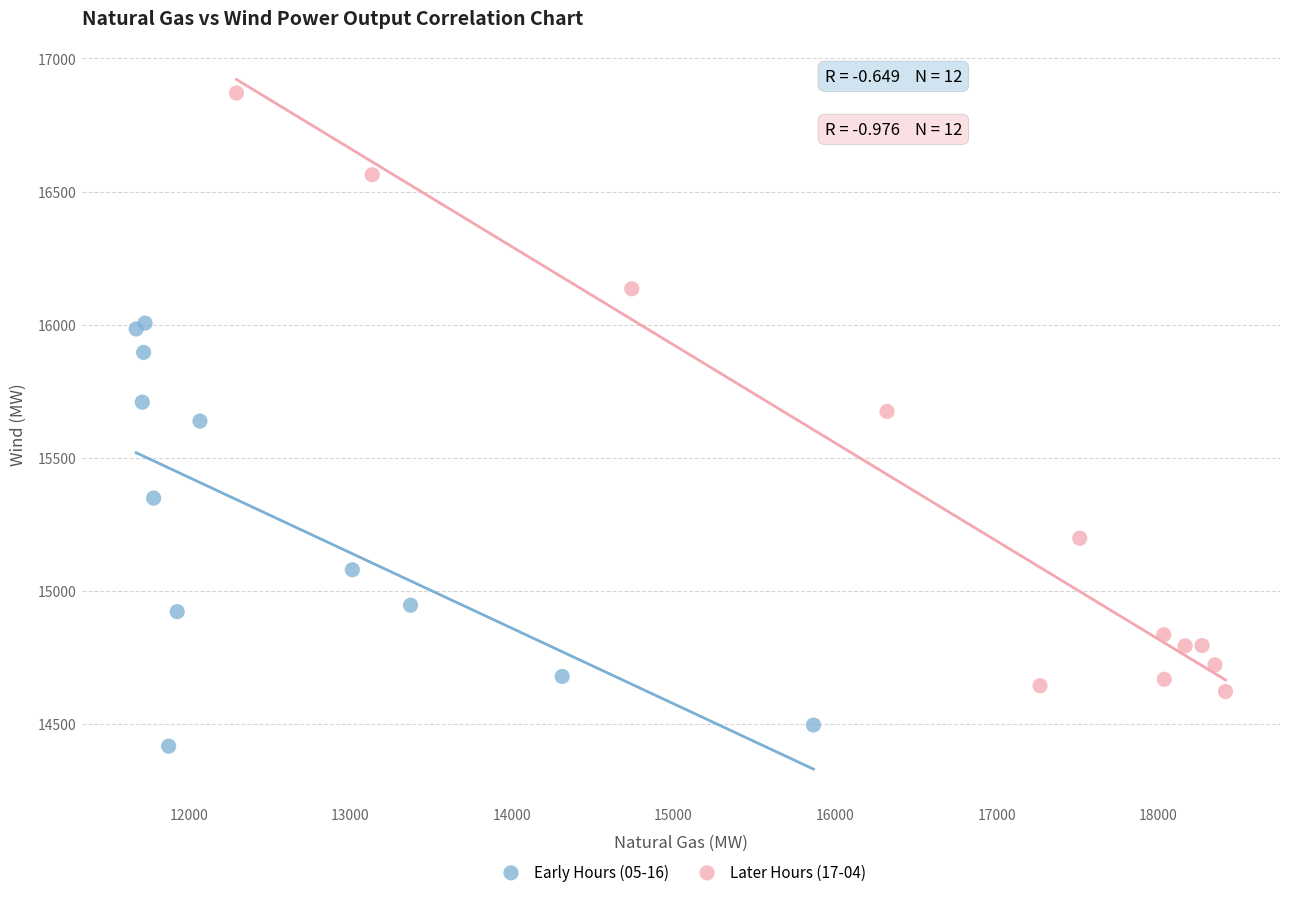

Which series has the widest spread of Y values?

Later Hours (17-04)